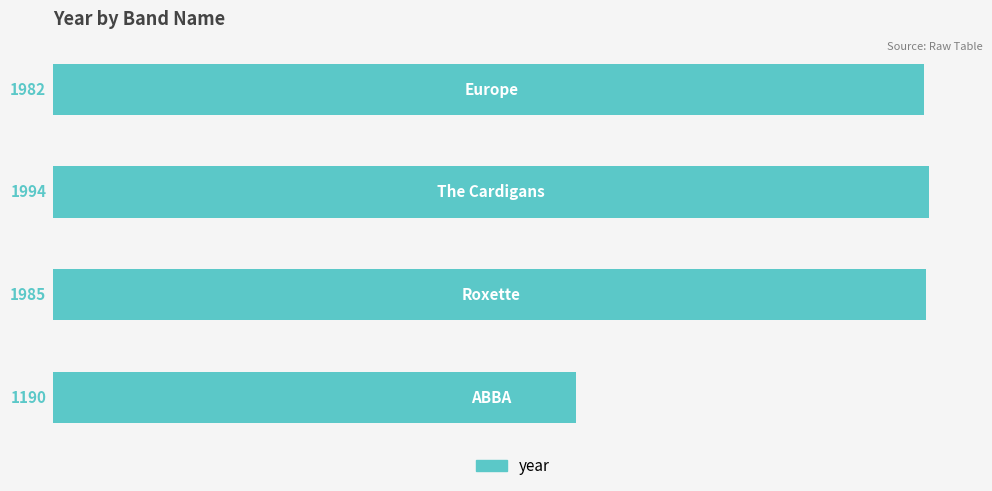

Reading top to bottom, extract all data points from this chart.

1982	1994	1985	1190